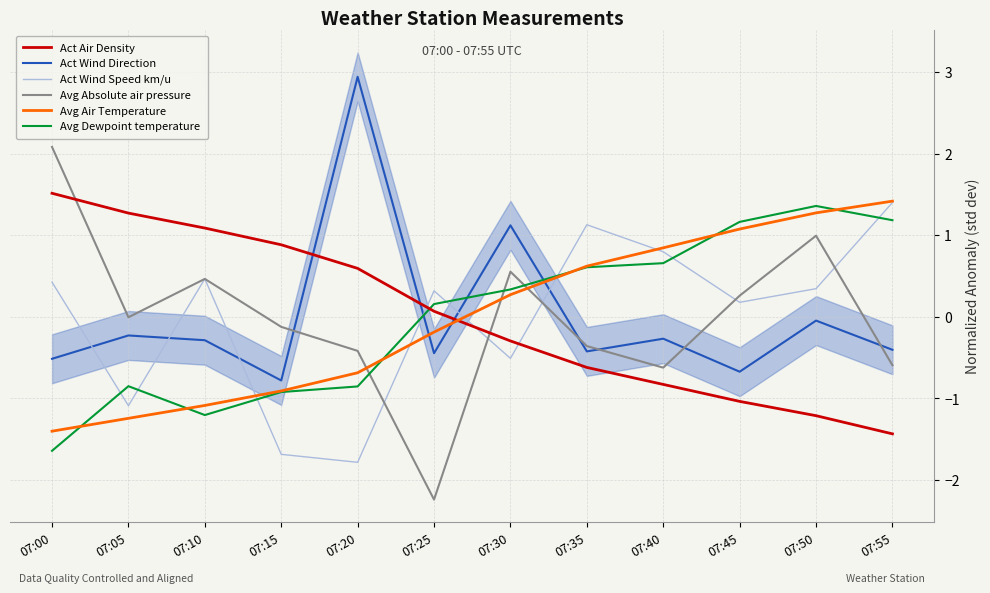

Rank the series at 07:35 from highest to lowest value.

Act Wind Speed km/u, Avg Air Temperature, Avg Dewpoint temperature, Avg Absolute air pressure, Act Wind Direction, Act Air Density